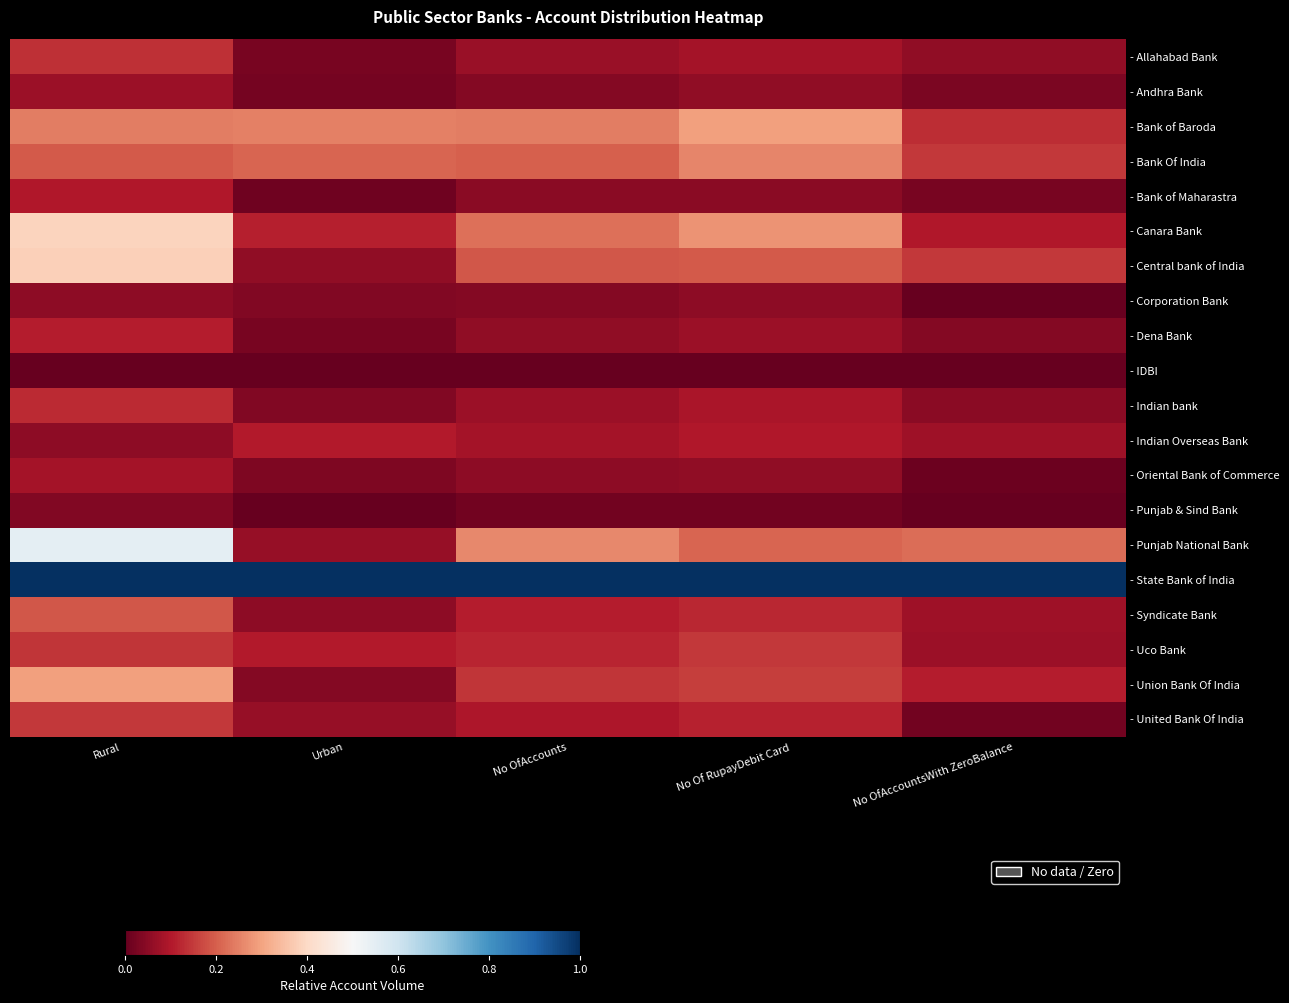

How many categories are shown in the chart?

5